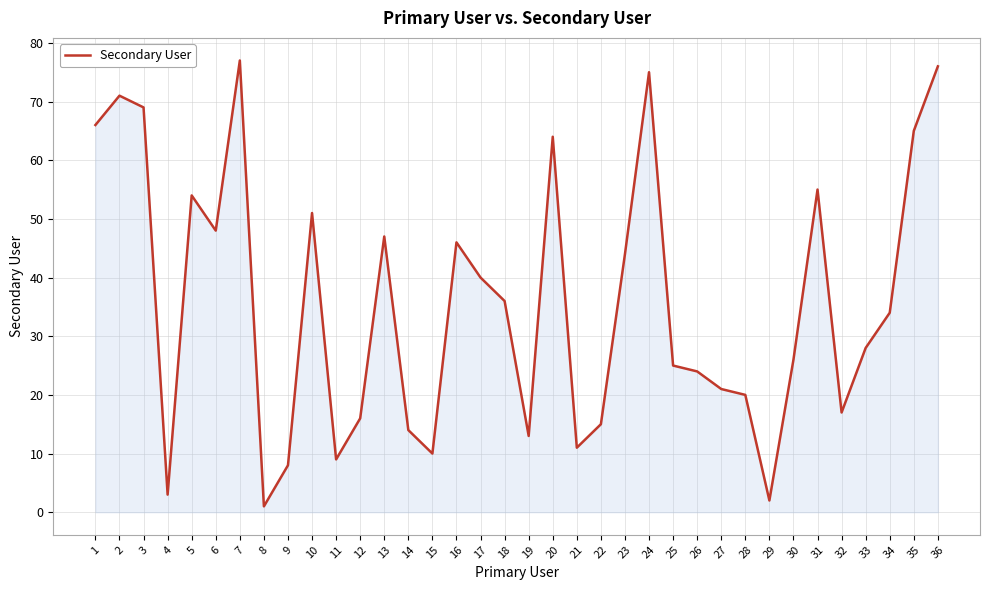

How many lines are shown in the chart?

1